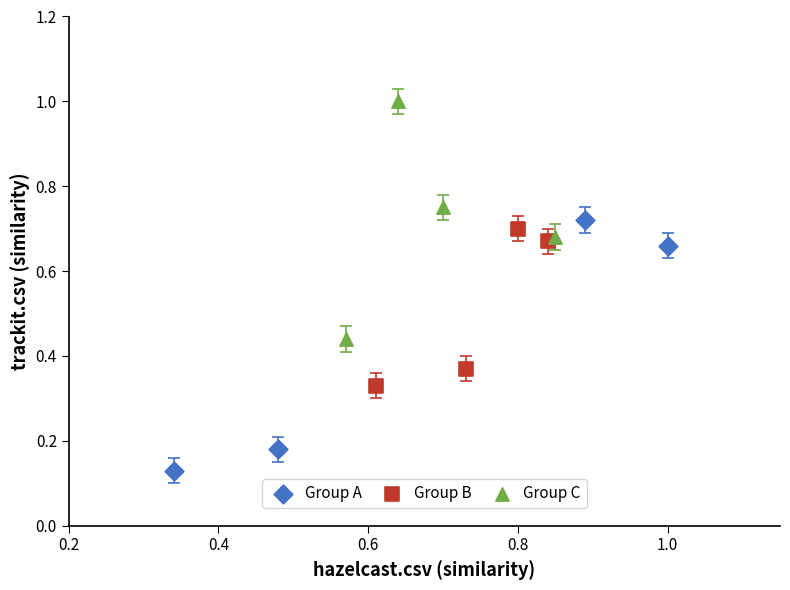

Which series contains the lowest Y value?

Group A